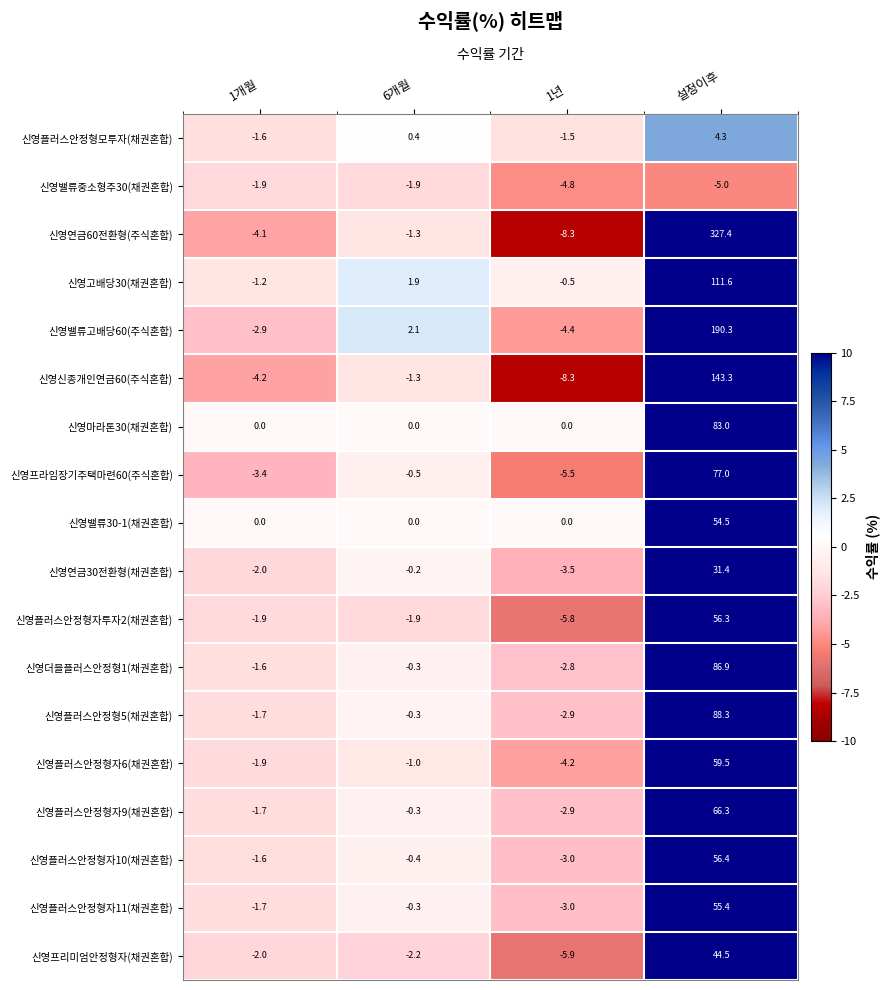

The 신영플러스안정형자9(채권혼합) series shows -1.7 at 1개월. True or false?

True